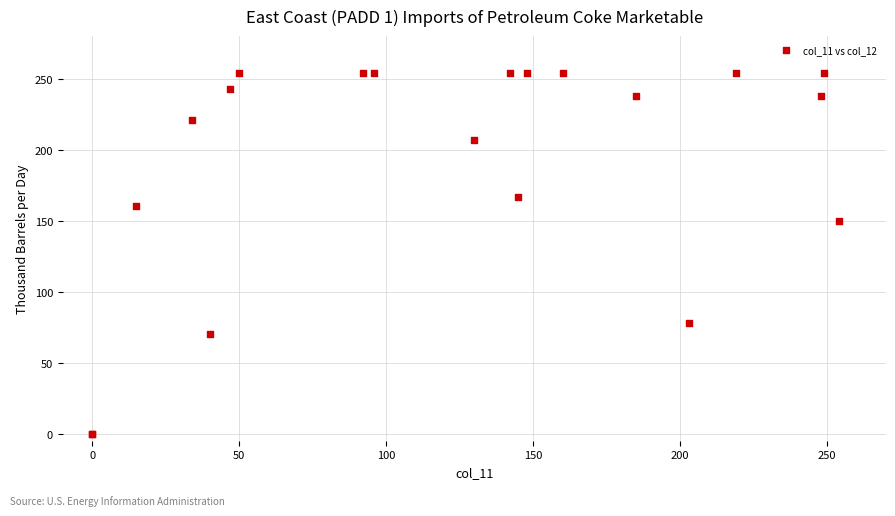

What Y value in the scatter plot is closest to 127?

150